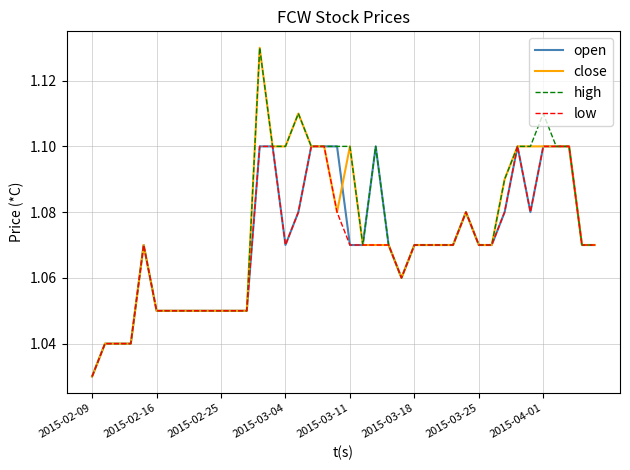

Does the chart display data point markers on the line(s)?

No